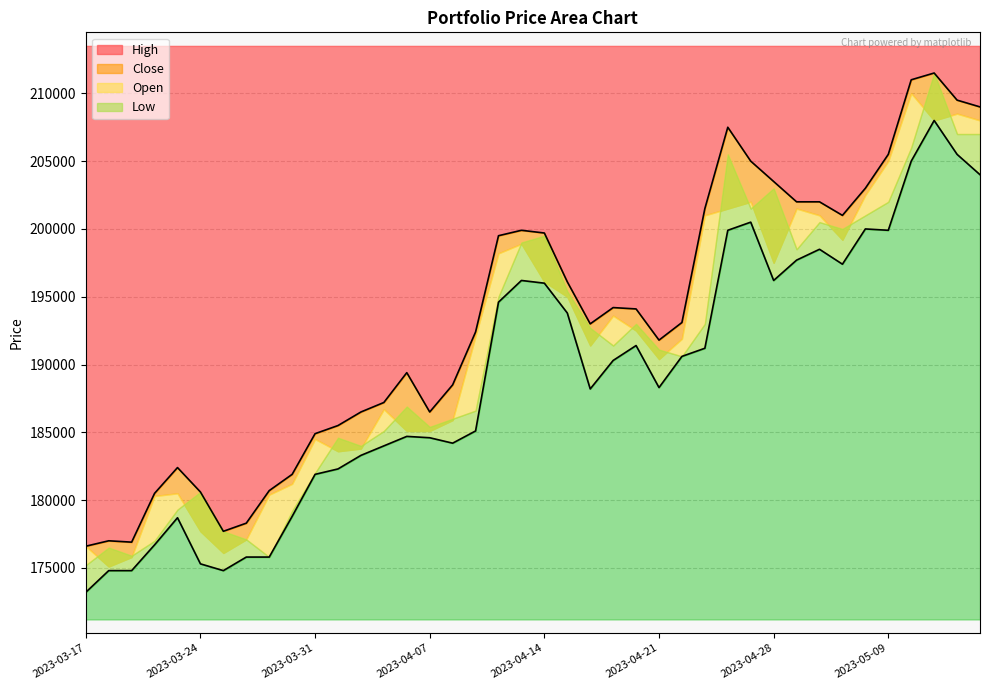

True or false: High and Close intersect in this chart.

False